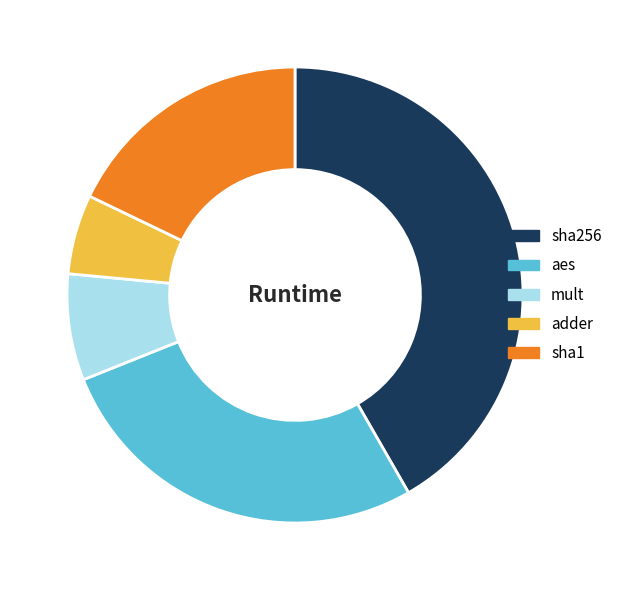

Combined, do sha1 and aes account for over 50%?

No